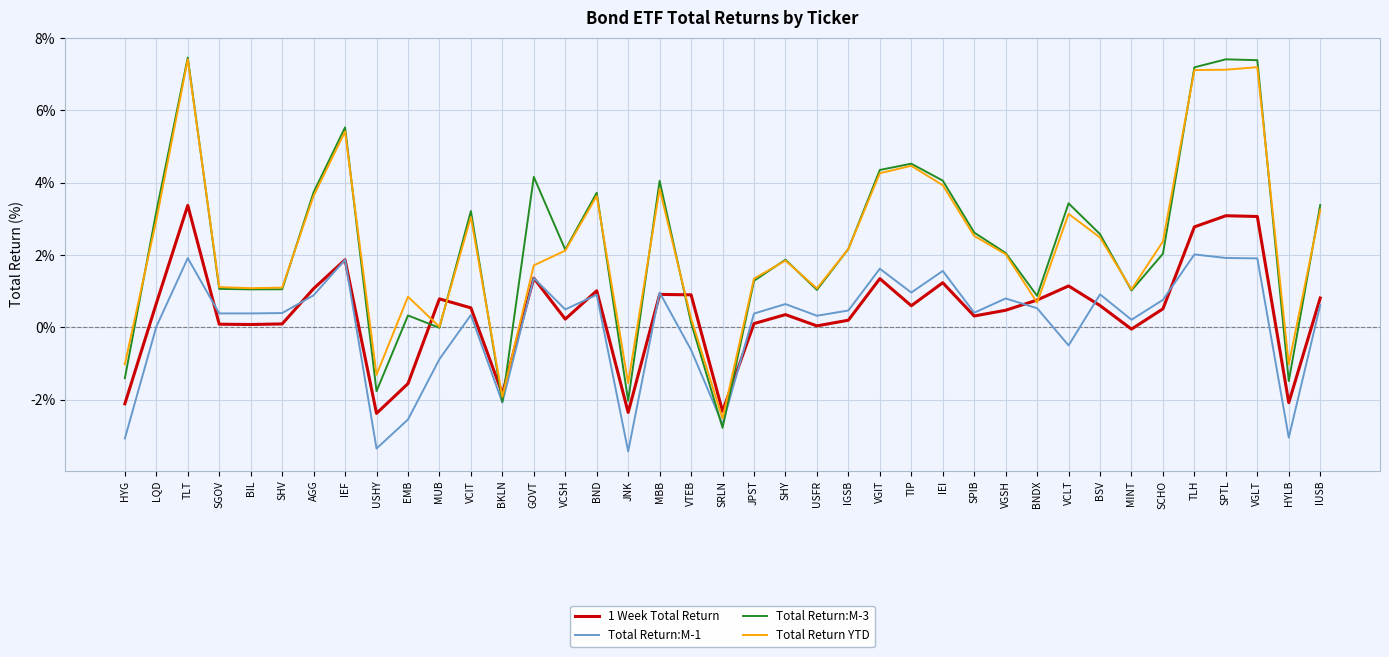

What is the sum of the Total Return:M-3 values at SHY and VGIT?

6.2